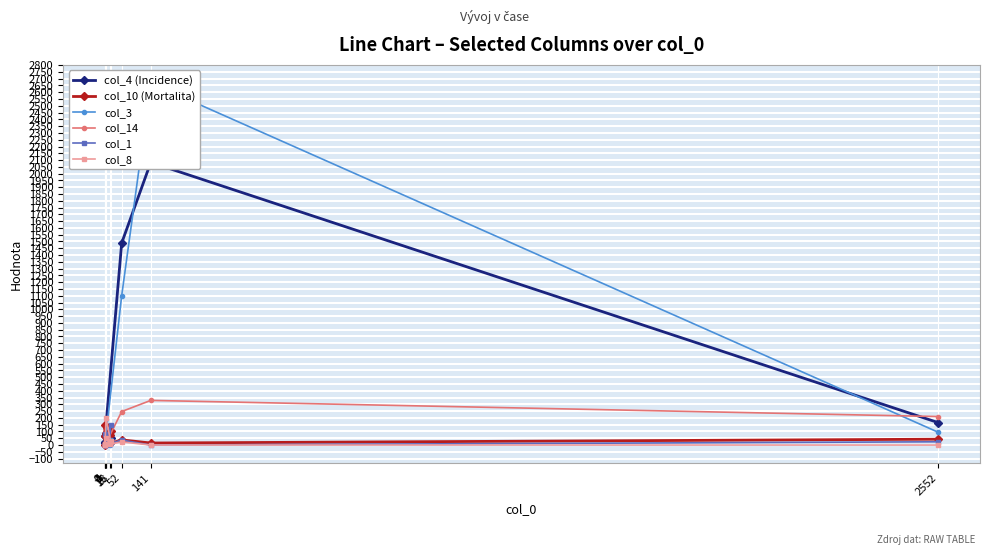

How many intersections are there between col_8 and col_1?

3